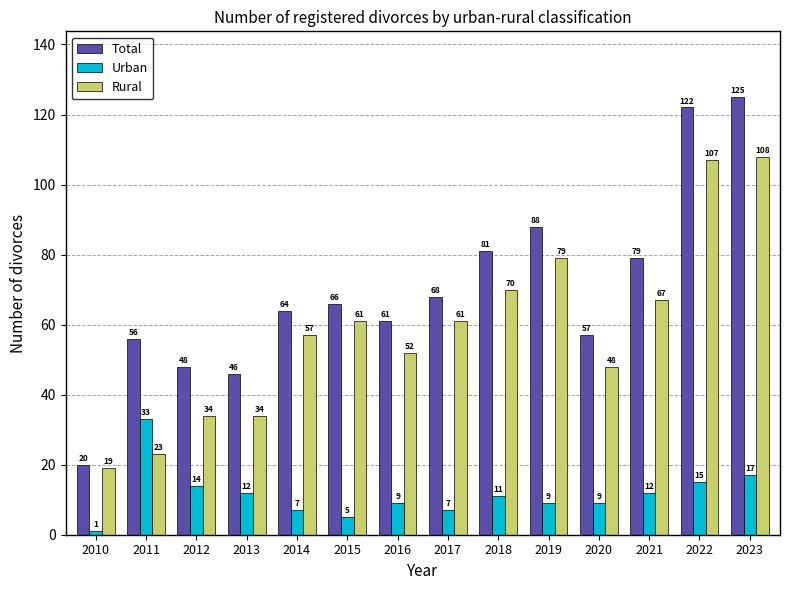

What is the value of the Rural bar at the 8th from the left?

61